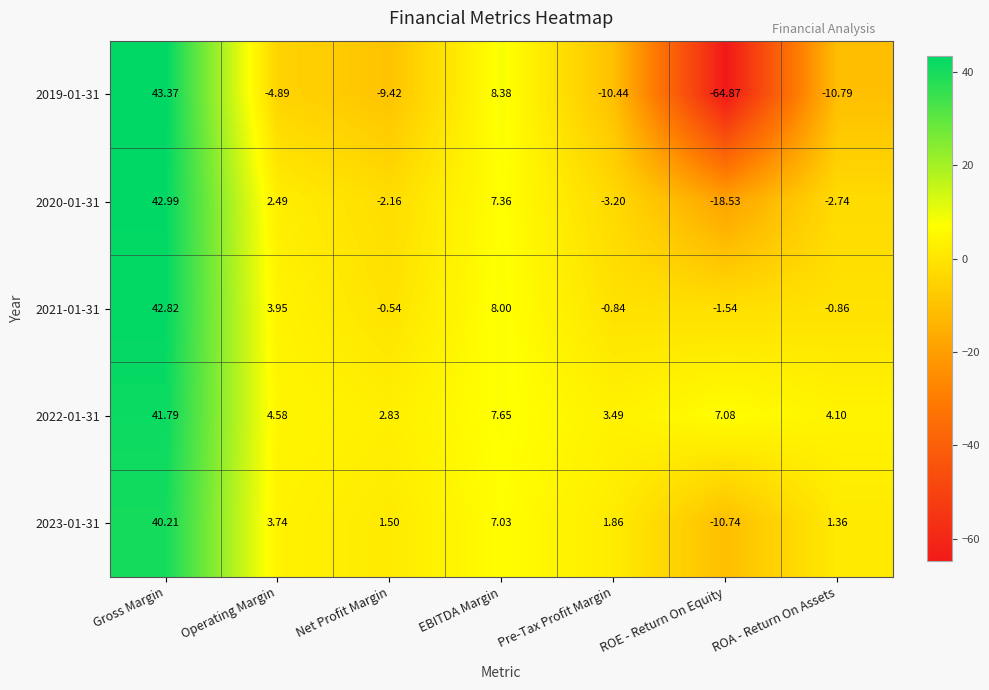

At EBITDA Margin, list the series in order from smallest to largest.

2023-01-31, 2020-01-31, 2022-01-31, 2021-01-31, 2019-01-31